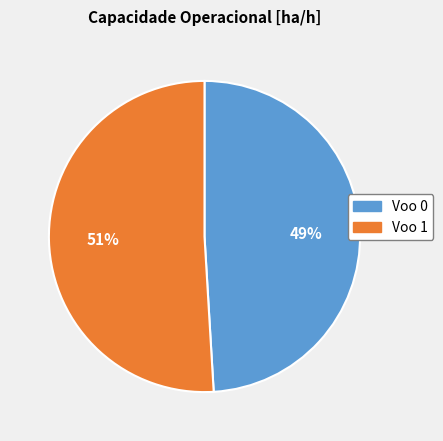

Which slice is the smallest?

Voo 0